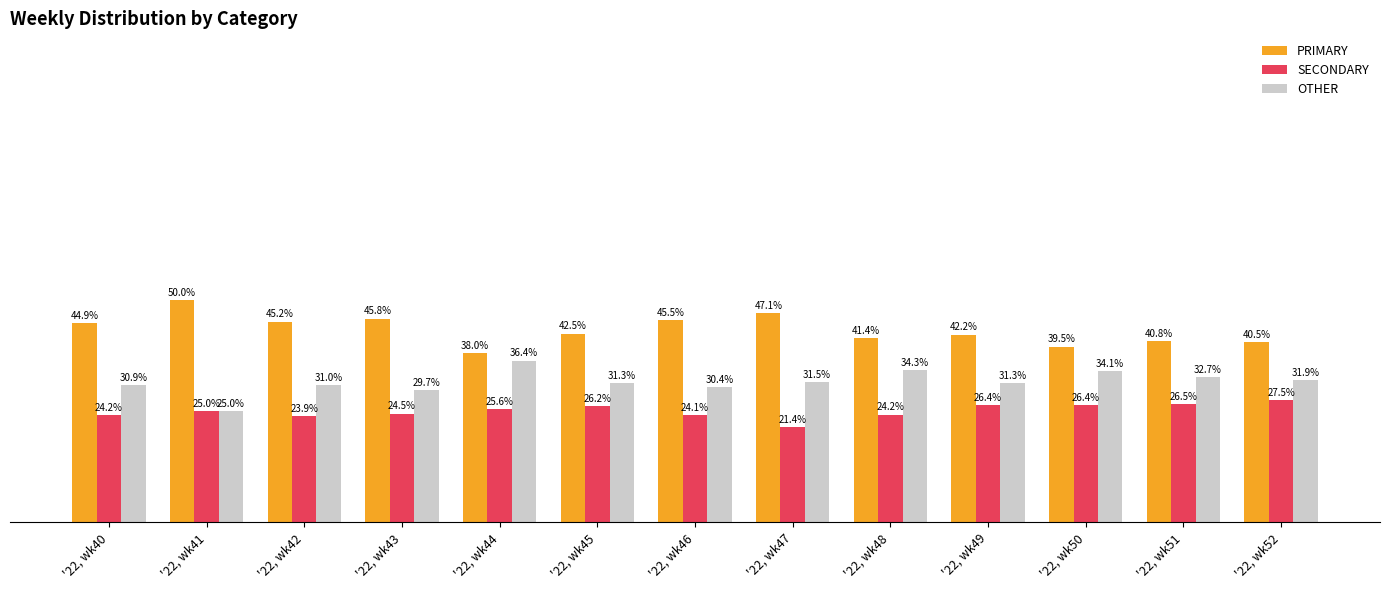

At which category does the chart reach its peak across all series?

'22, wk41